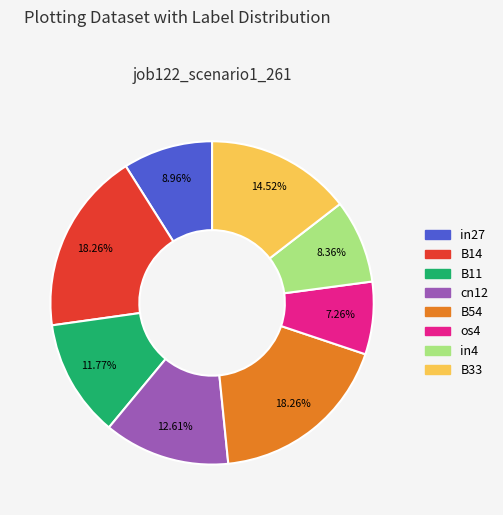

Does any single category account for the majority?

No